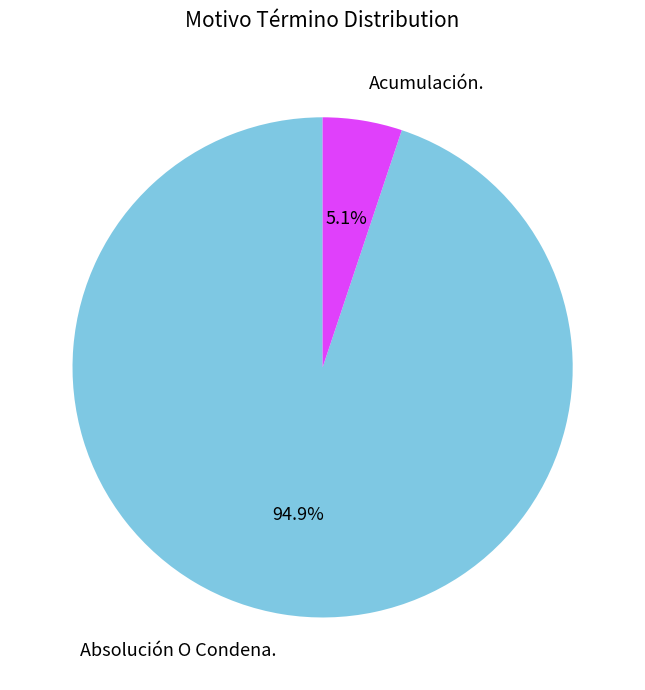

To the nearest percent, what is the difference between the largest and smallest slice percentages?

90%